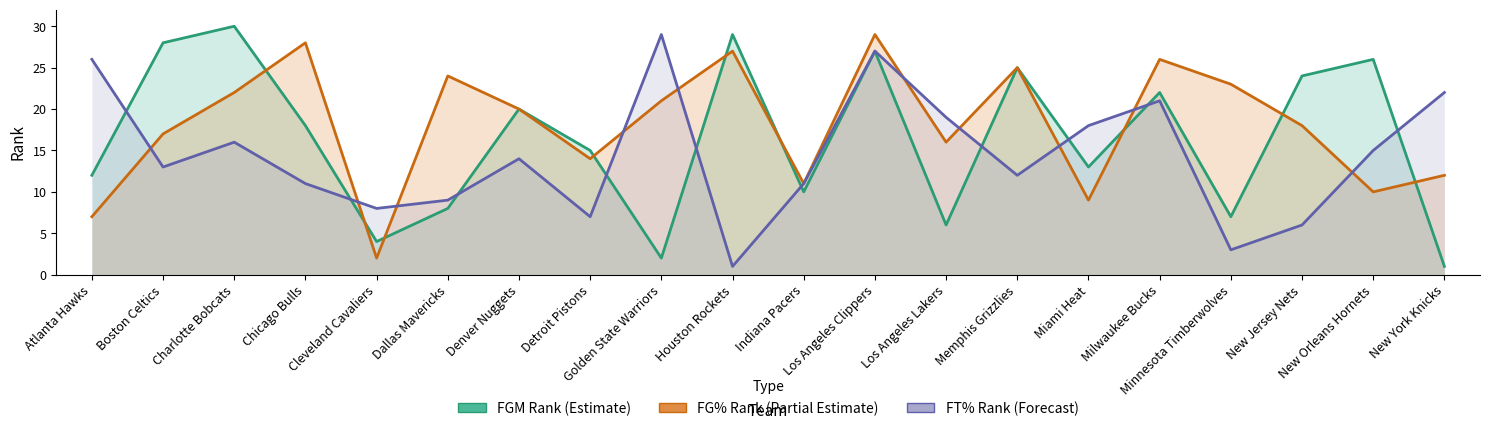

Reading left to right, list all the values displayed in this chart.

FGM_RANK: 12	28	30	18	4	8	20	15	2	29	10	27	6	25	13	22	7	24	26	1
FG_PCT_RANK: 7	17	22	28	2	24	20	14	21	27	11	29	16	25	9	26	23	18	10	12
FT_PCT_RANK: 26	13	16	11	8	9	14	7	29	1	11	27	19	12	18	21	3	6	15	22